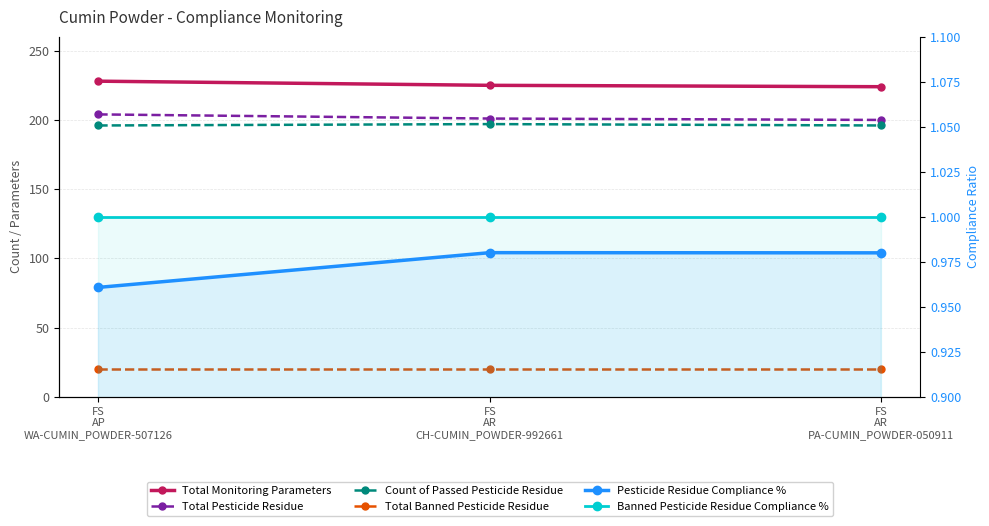

Which series has the largest total across all categories?

Total Monitoring Parameters